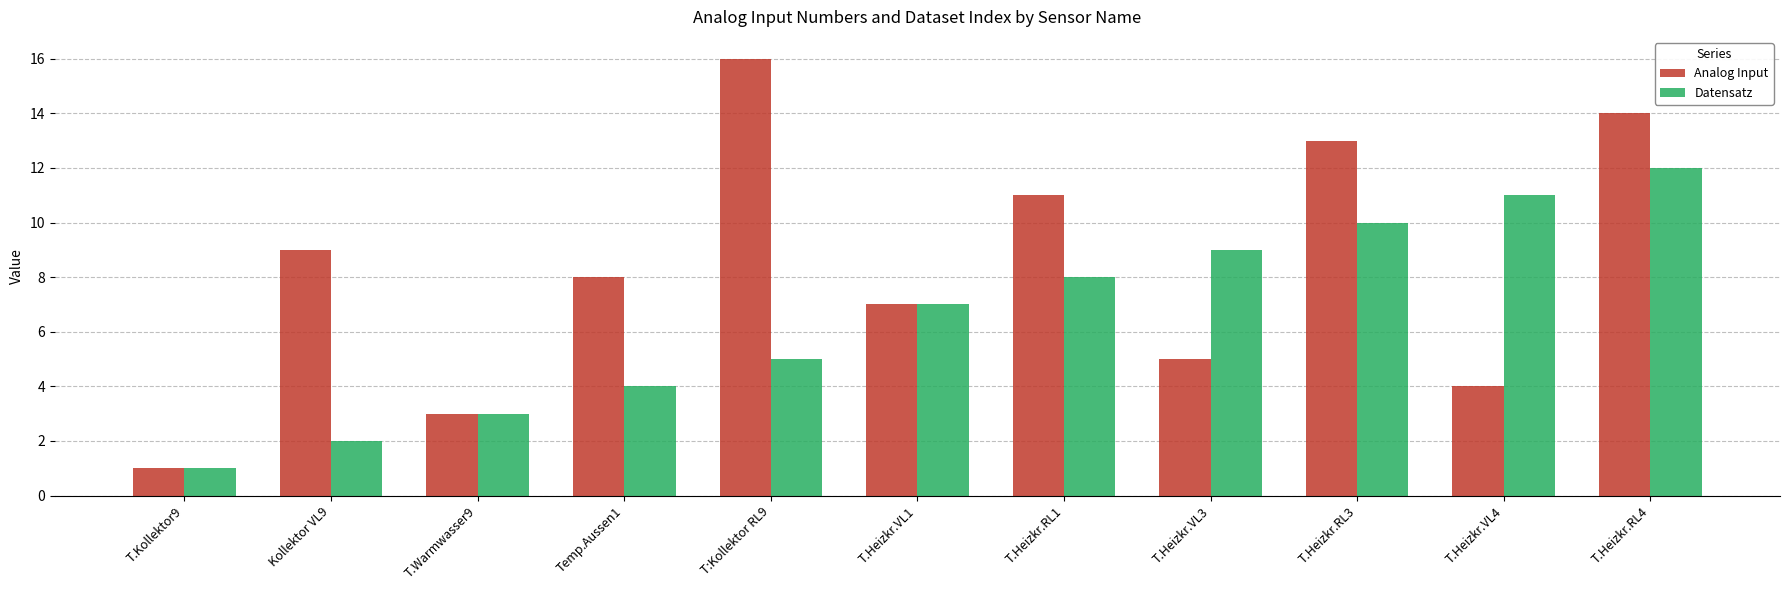

Count the number of categories in the chart.

11